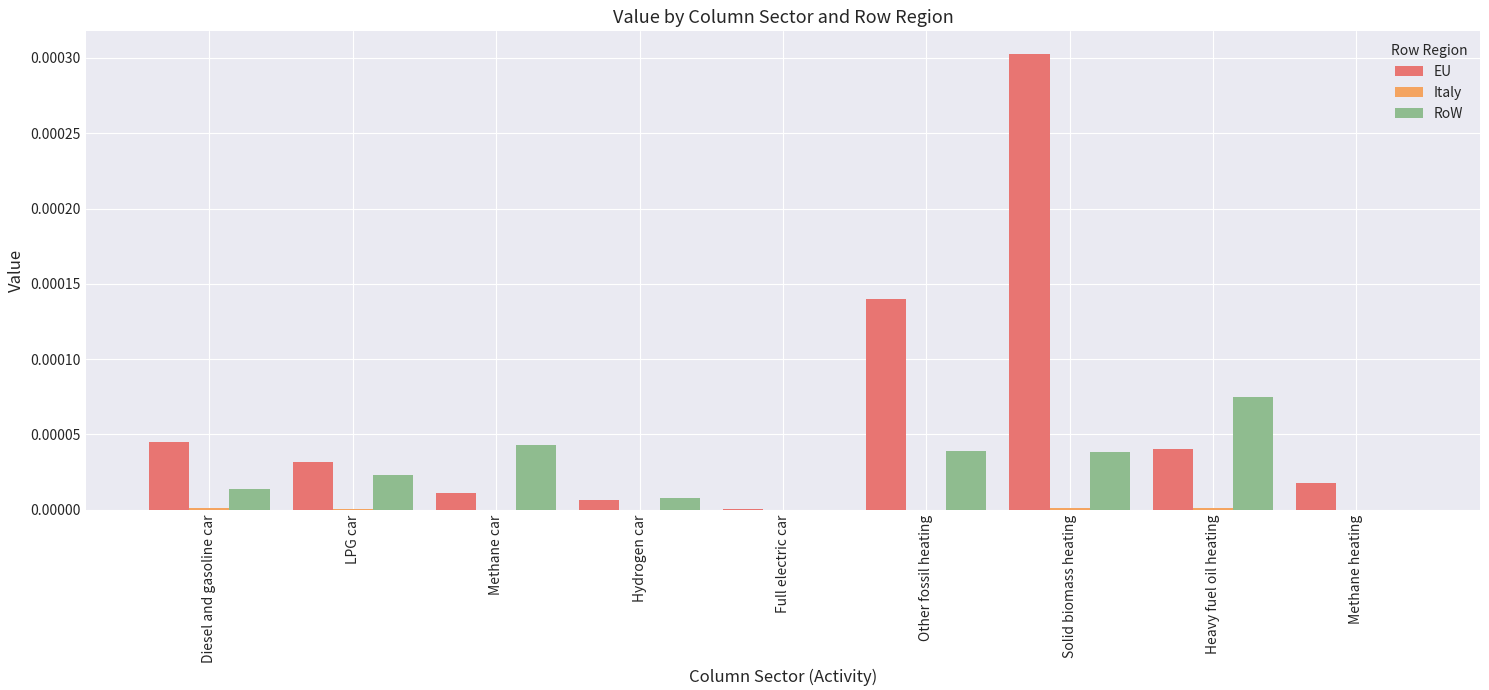

True or false: RoW has a value of 0.0 at Heavy fuel oil heating.

True